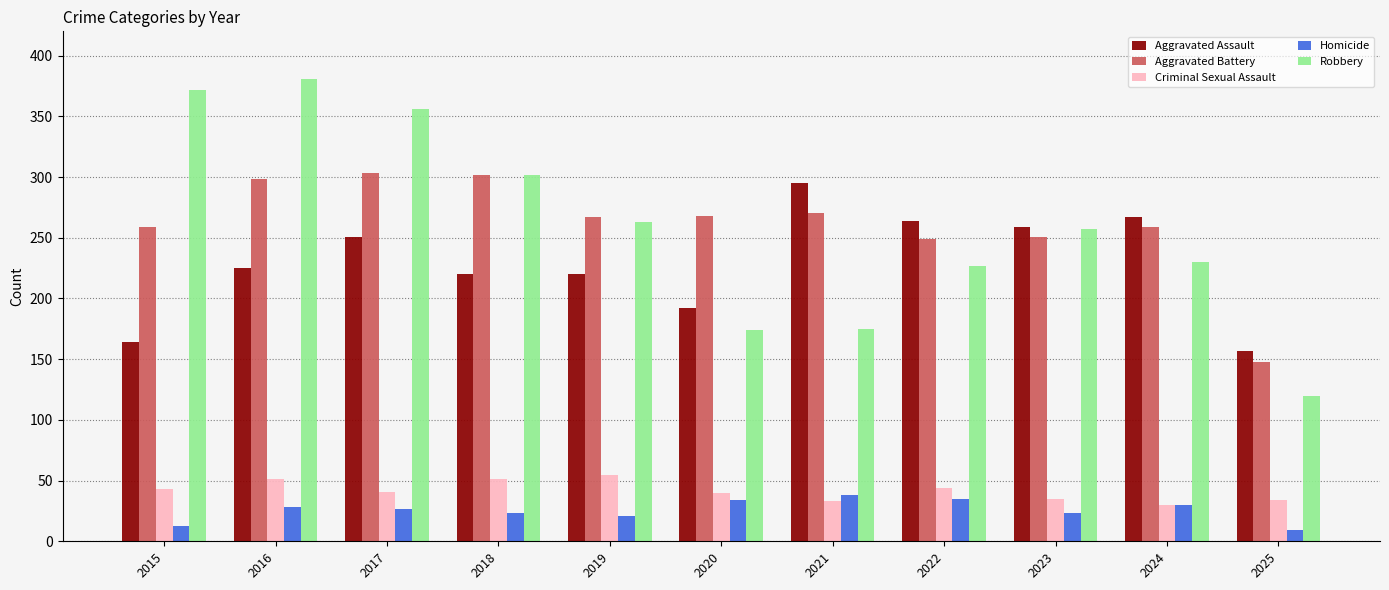

Is it true that Criminal Sexual Assault equals 55 at 2019?

True